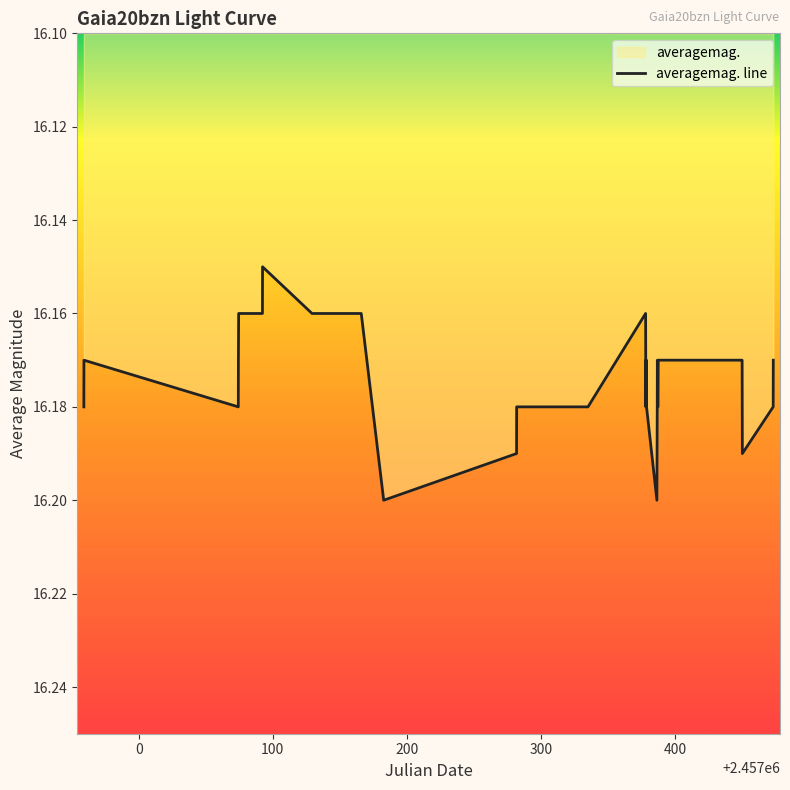

Does the chart display data point markers on the line(s)?

No